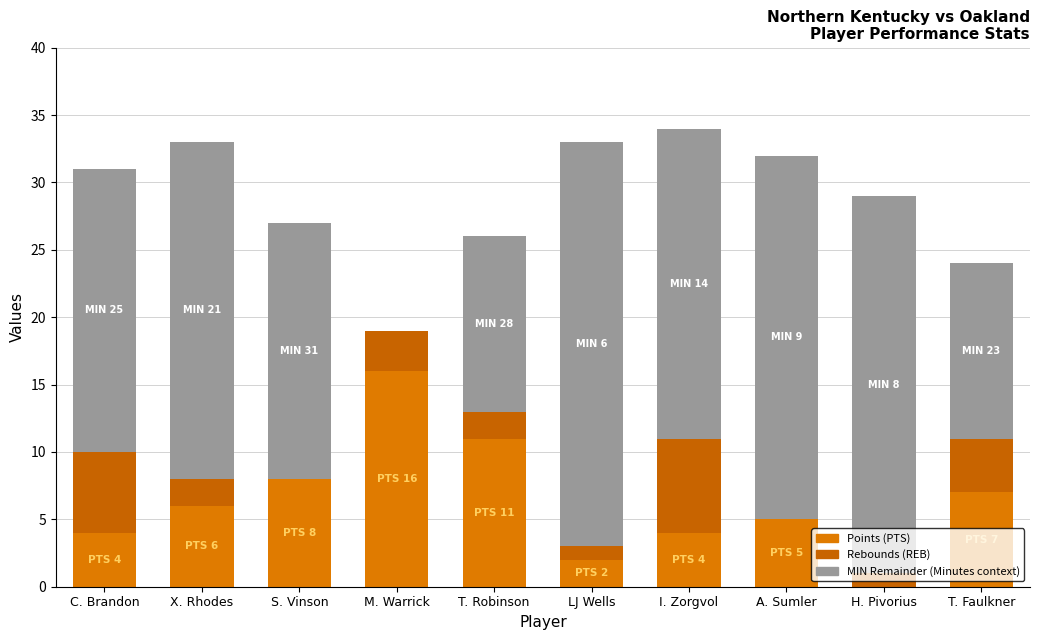

Count the number of categories in the chart.

10